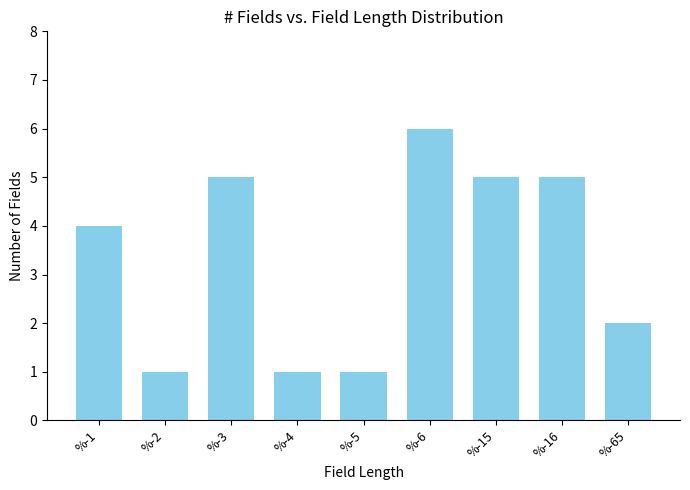

Reading right to left, extract all data points from this chart.

%-65=2	%-16=5	%-15=5	%-6=6	%-5=1	%-4=1	%-3=5	%-2=1	%-1=4